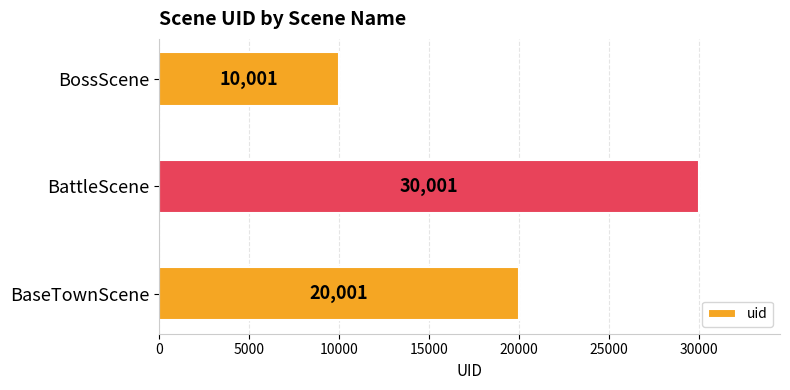

Which category has the lowest value across all series?

BossScene